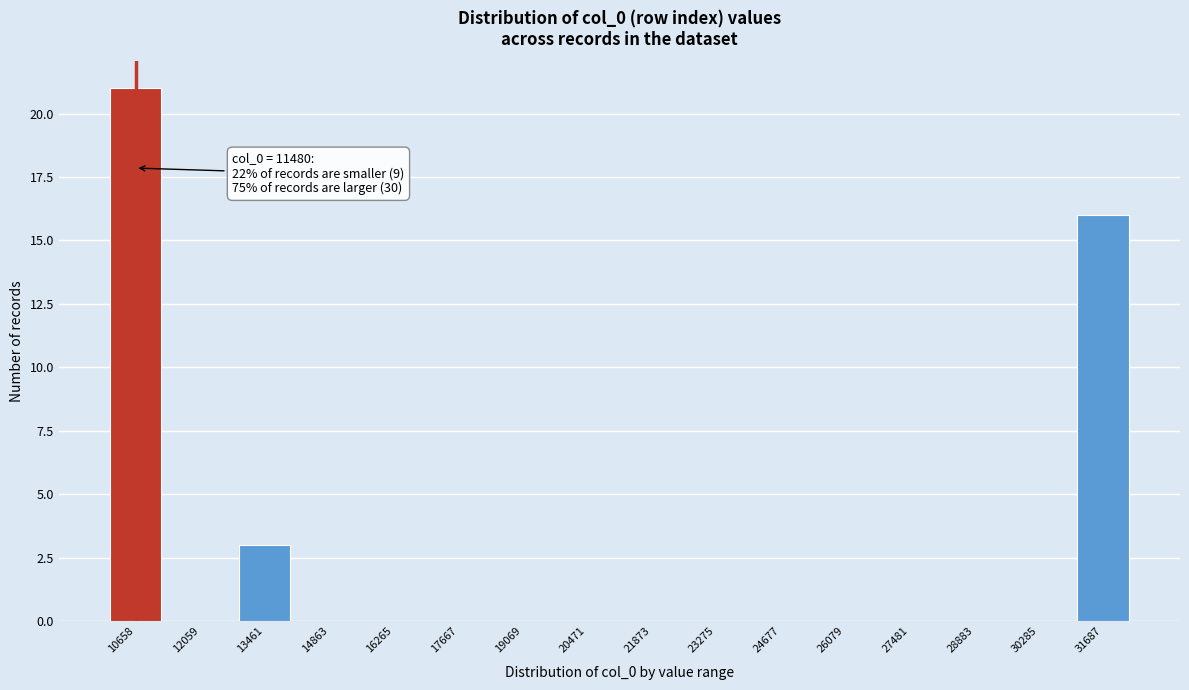

What is the sum of all values?

40